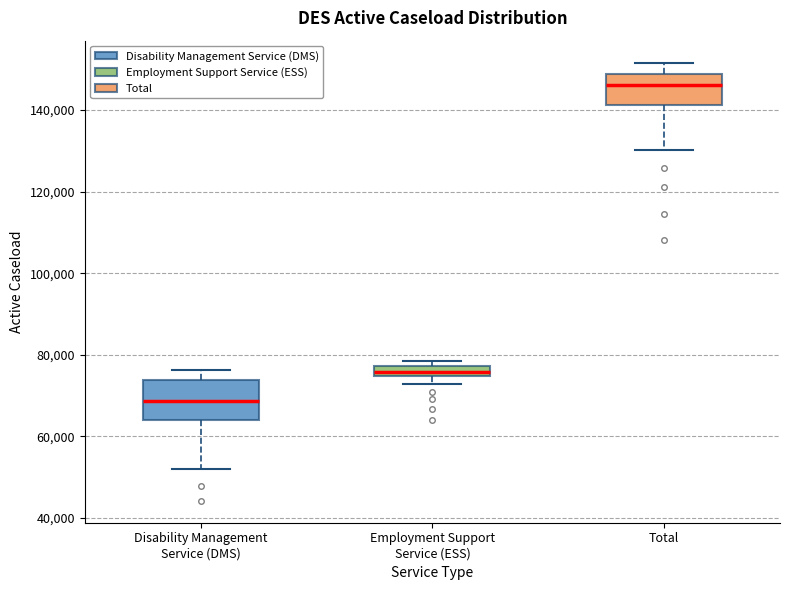

Where does the median line of the box for Total sit on the y-axis? The values are not printed on the chart, so give them approximately, as read against the axis.

146000